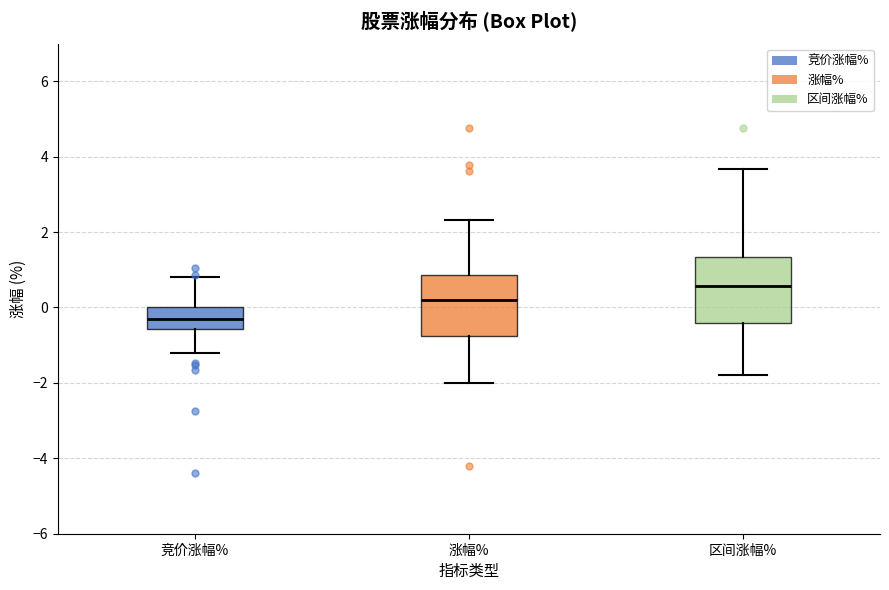

Reading left to right, transcribe this box plot: for each box, give where its median line is, the range the box spans, and where its two whiskers end, as read against the y-axis. The values are not printed on the chart, so give them approximately, as read against the axis.

竞价涨幅%: median -0.2, box -0.6 to 0.0, whiskers -1.2 to 0.8
涨幅%: median 0.2, box -0.8 to 0.8, whiskers -2.0 to 2.4
区间涨幅%: median 0.6, box -0.4 to 1.4, whiskers -1.8 to 3.6